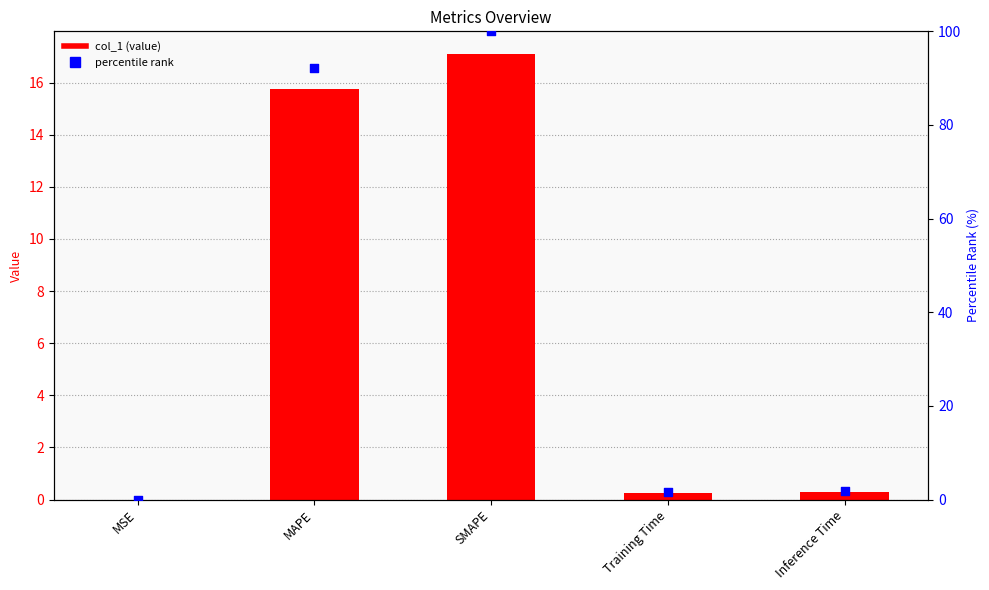

What are all the series names shown in the legend?

col_1, percentile rank